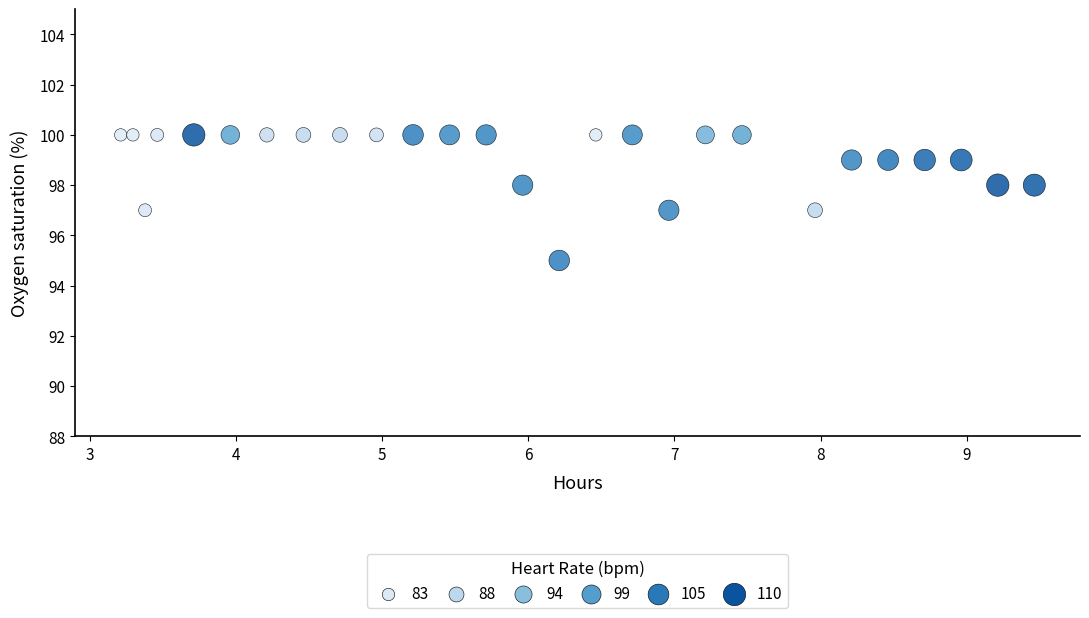

What is the range of Y values (max minus min)?

5